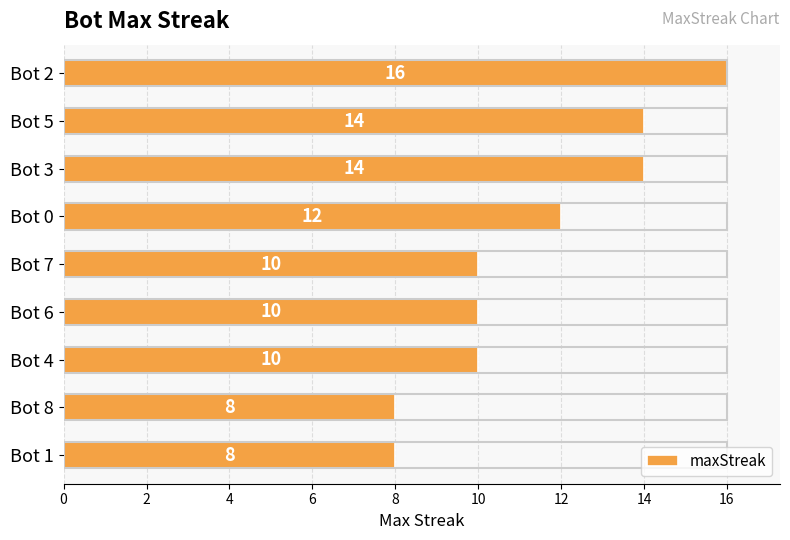

Reading bottom to top, list all the values displayed in this chart.

Bot 1=8	Bot 8=8	Bot 4=10	Bot 6=10	Bot 7=10	Bot 0=12	Bot 3=14	Bot 5=14	Bot 2=16